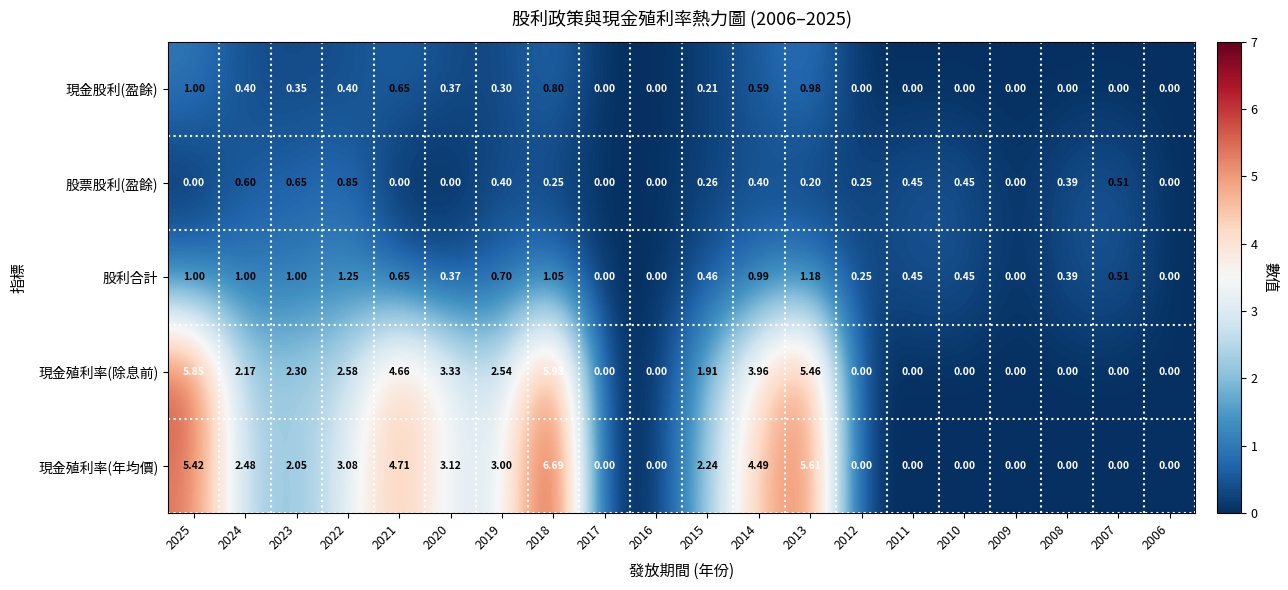

Which series has the largest range (max minus min)?

現金殖利率(年均價)